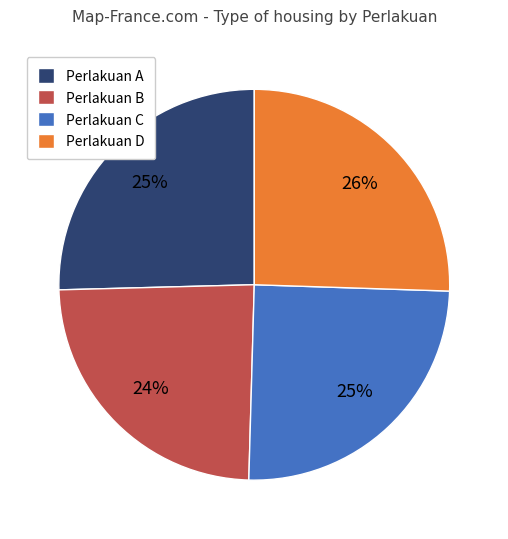

What percentage is the Perlakuan B slice, to the nearest percent?

24%